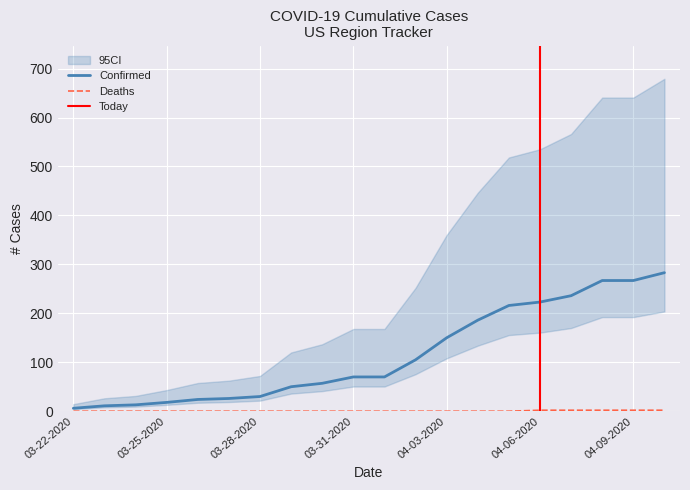

At which label does Deaths reach its peak?

04-06-2020